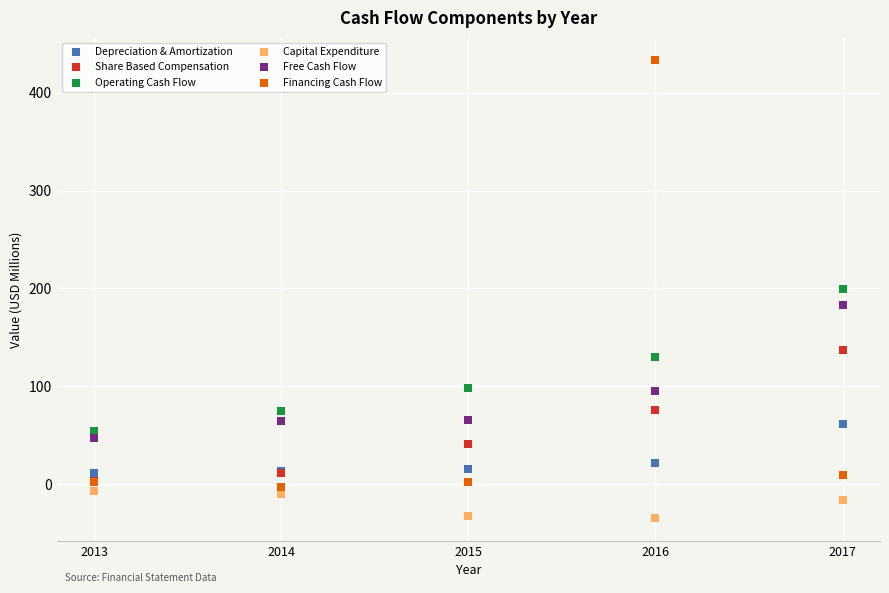

Which series has the widest spread of Y values?

Financing Cash Flow